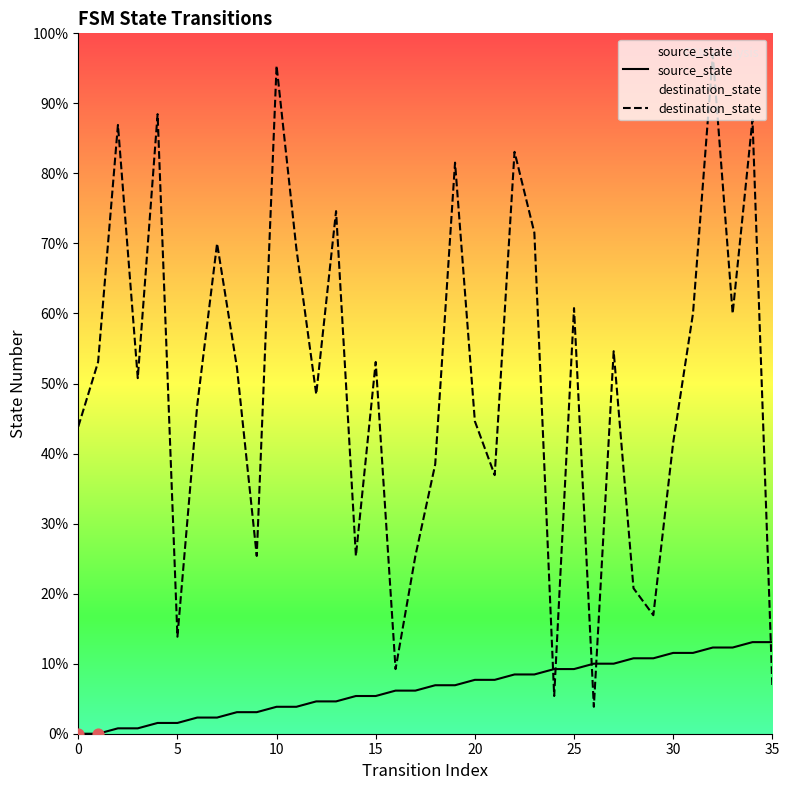

What are all the series names shown in the legend?

source_state, destination_state